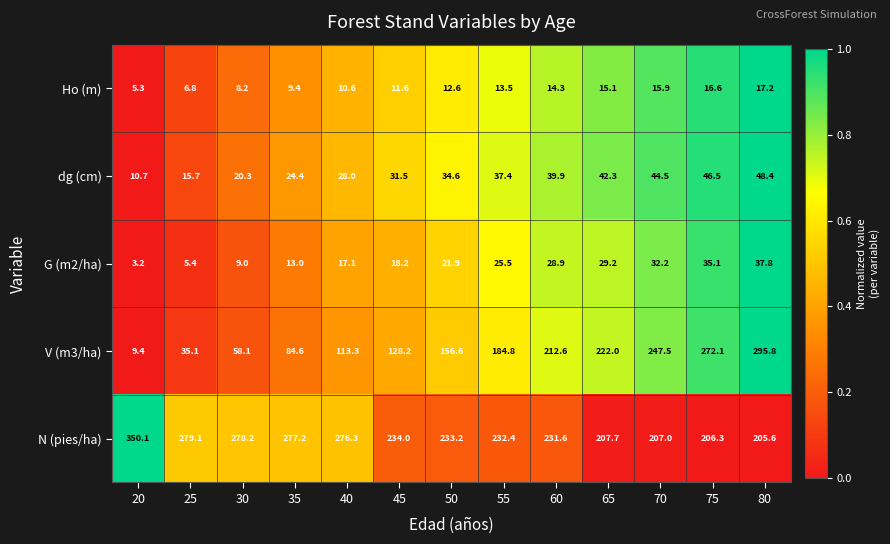

Is it true that N (pies/ha) equals 178.1 at 20?

False